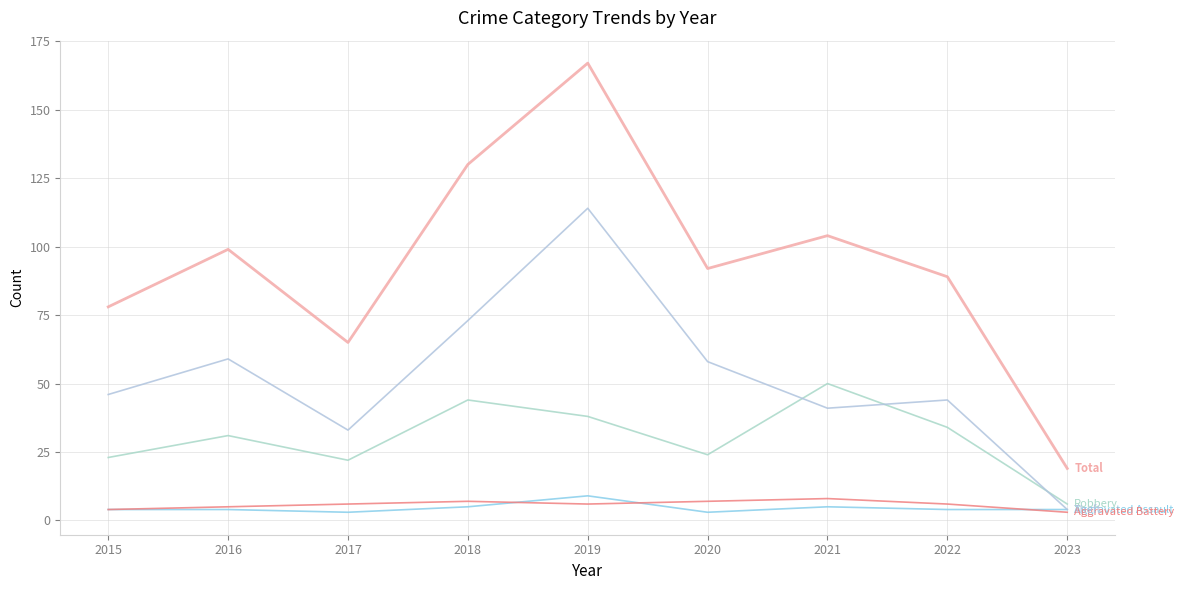

How many lines are shown in the chart?

5